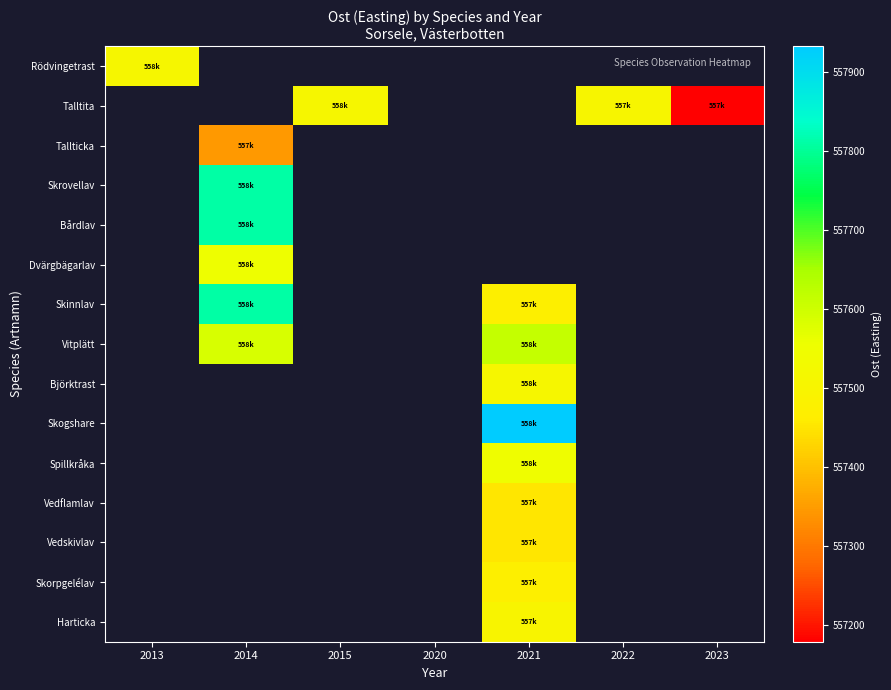

At how many categories does at least one series exceed 557410?

5